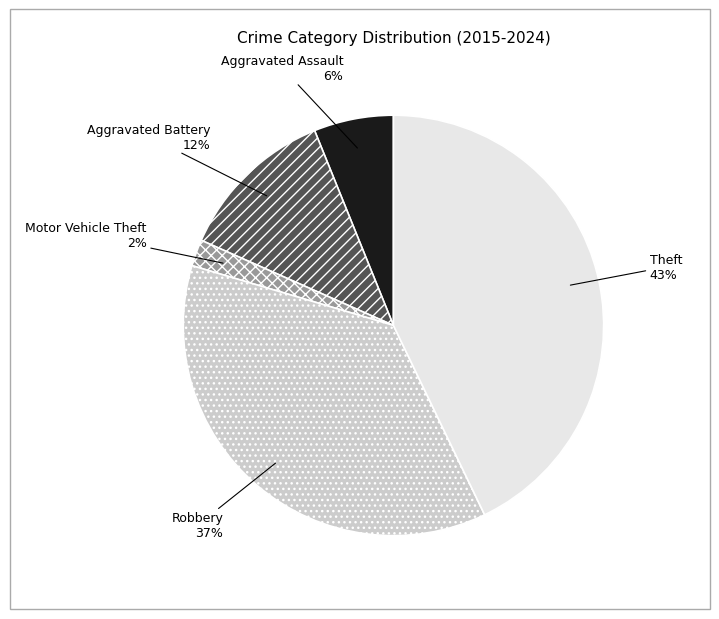

Does any single category account for the majority?

No